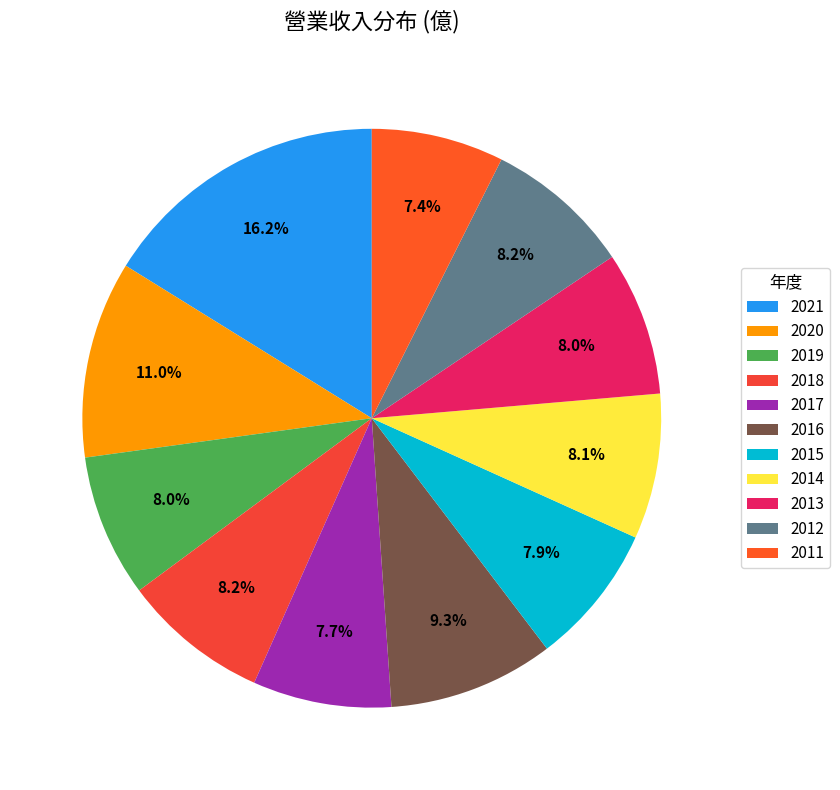

To the nearest percent, what percentage of the pie is 2020?

11%